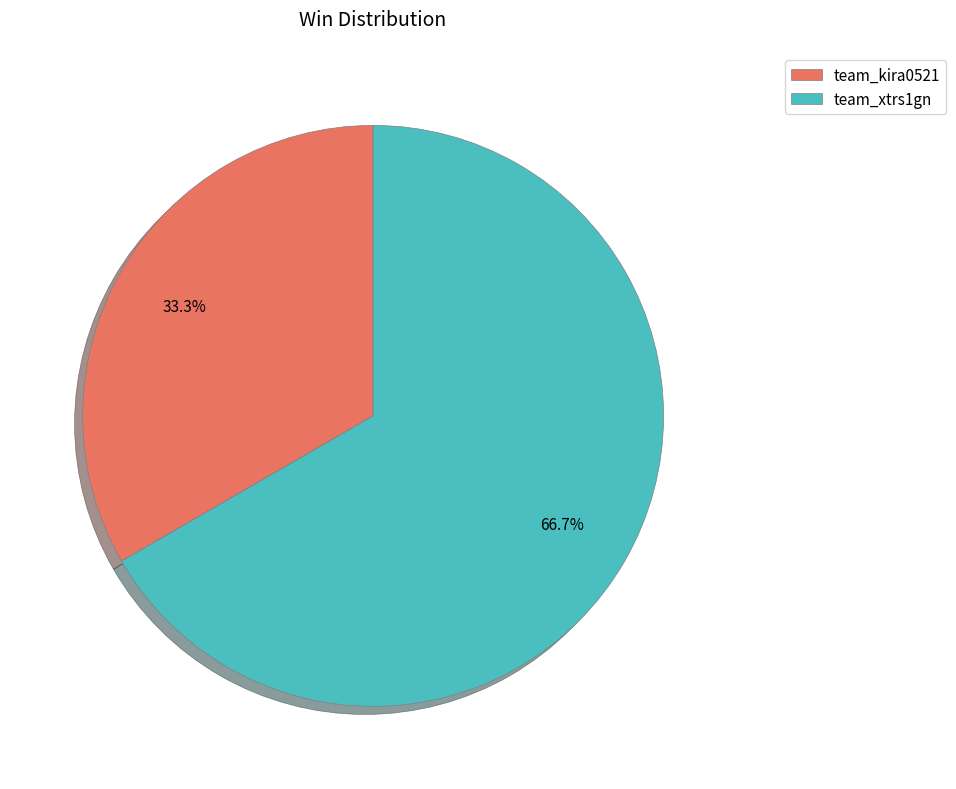

Which category has the biggest portion of the pie?

team_xtrs1gn